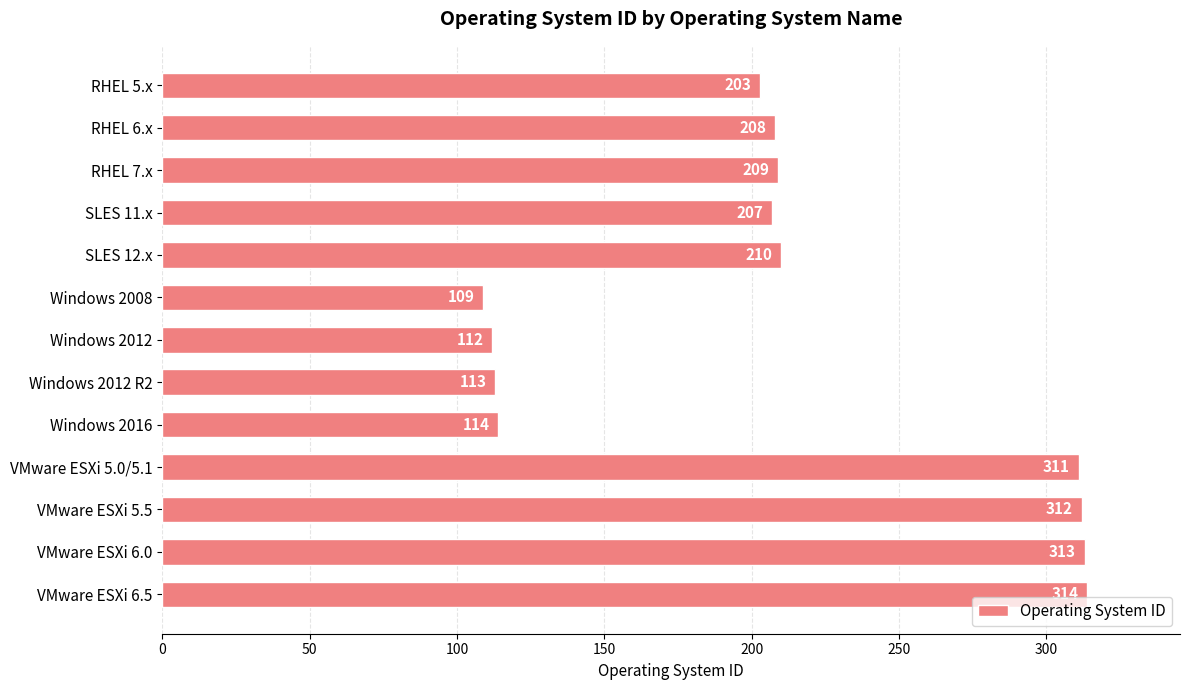

At which label is the value closest to 211?

SLES 12.x